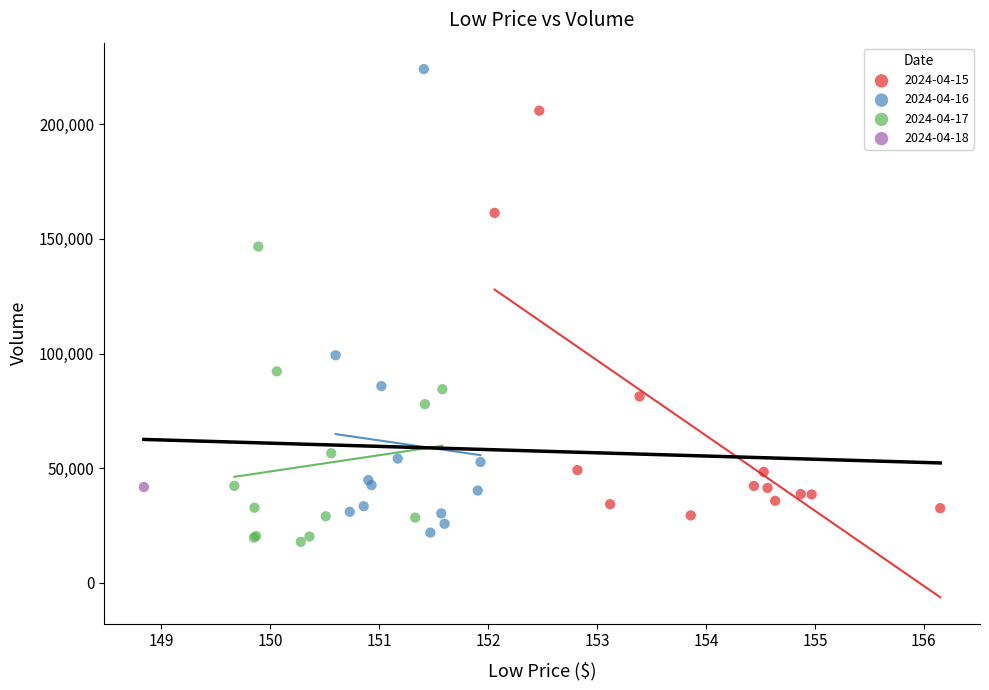

Which series reaches the minimum Y coordinate?

2024-04-17